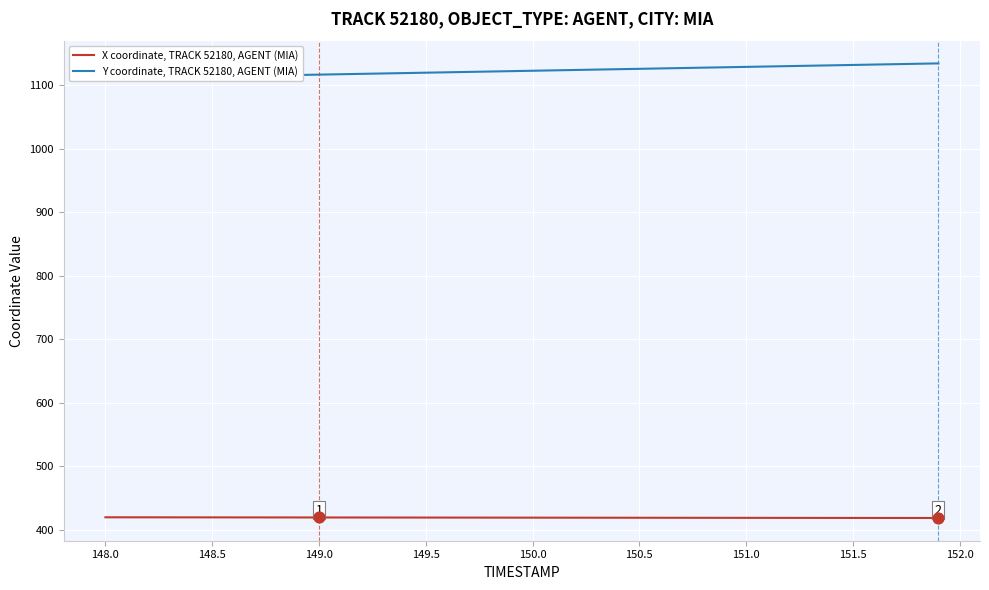

True or false: X coordinate, TRACK 52180, AGENT (MIA) has a value of 644.4 at 148.0.

False